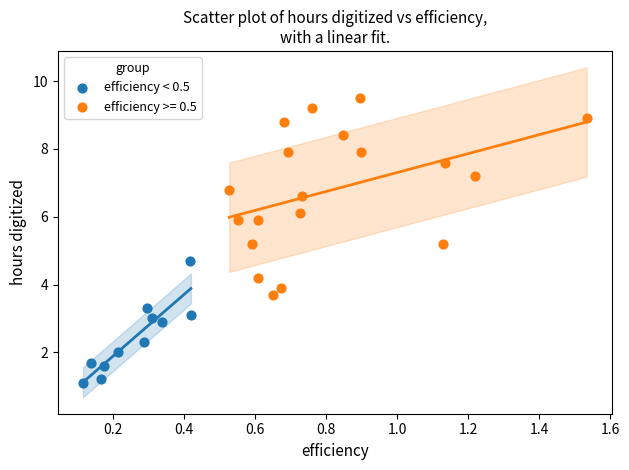

Which series reaches the minimum Y coordinate?

efficiency < 0.5